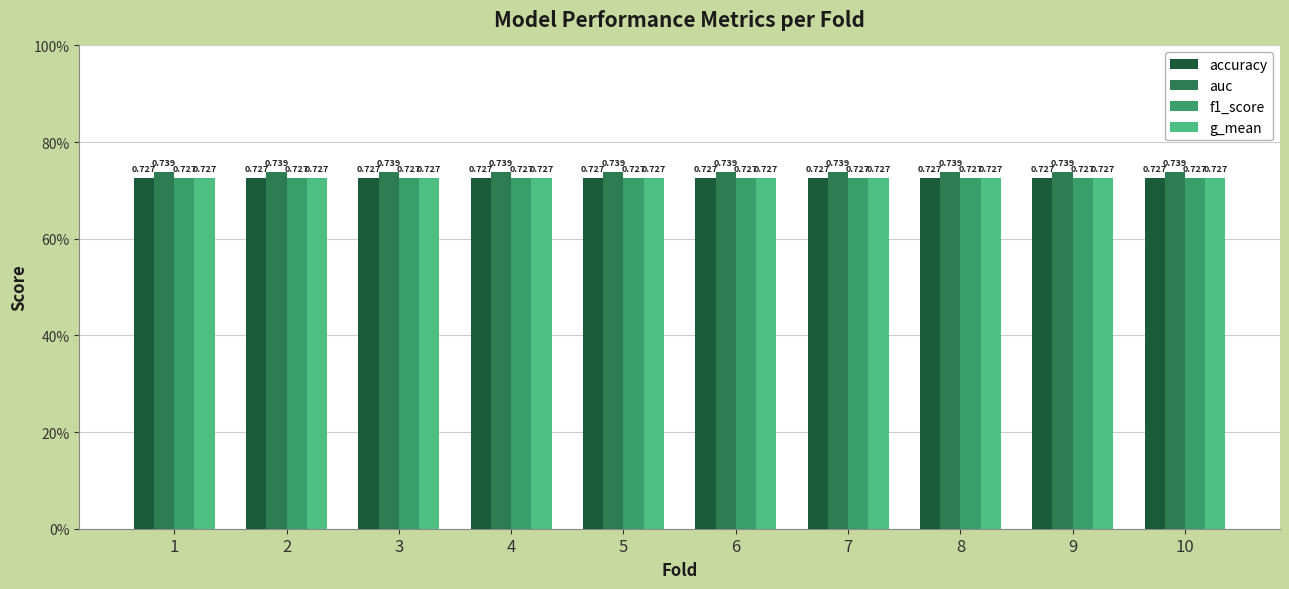

Are the bars horizontal?

No